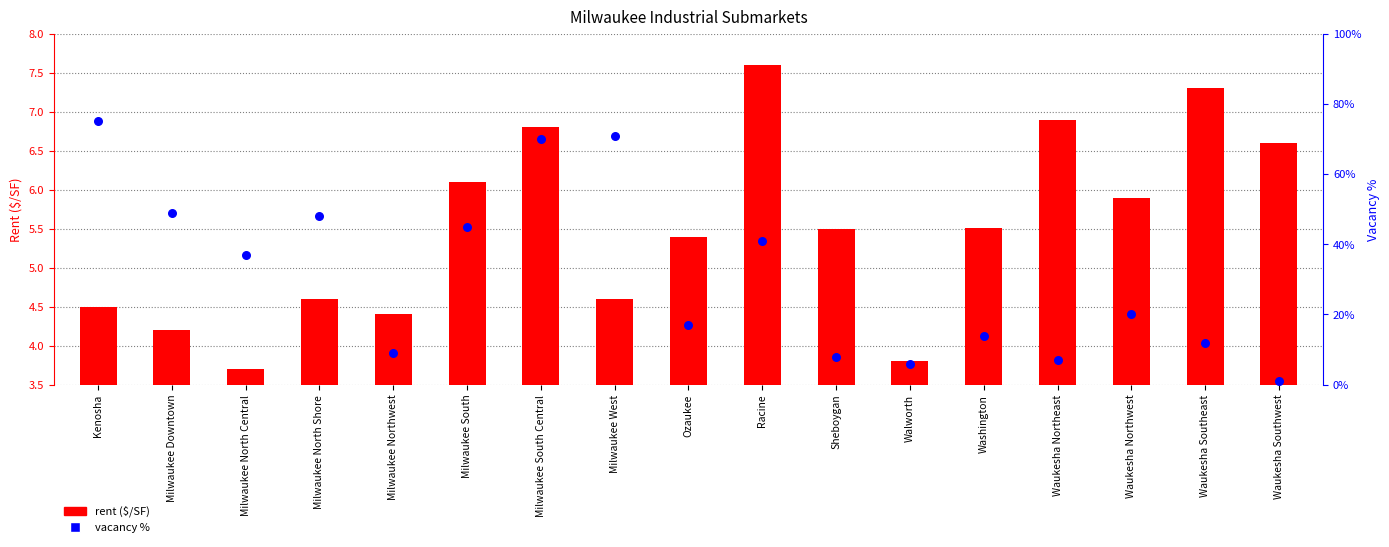

Is the value of vacancy % at Kenosha greater than the value of rent ($/SF) at Walworth?

Yes